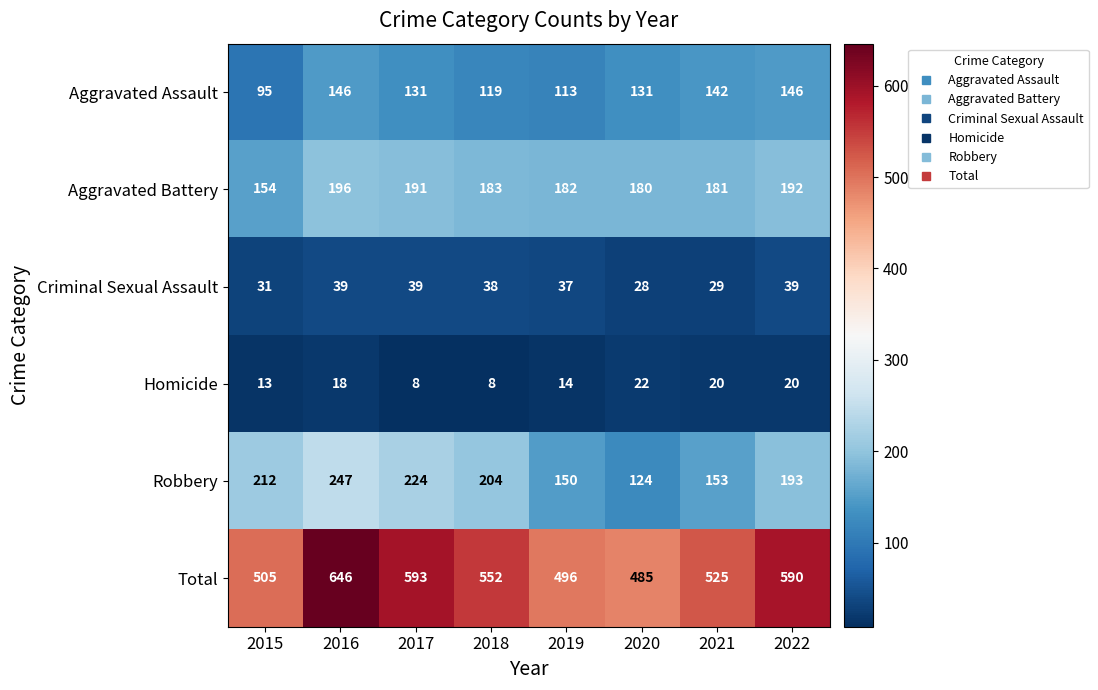

Which label corresponds to the largest value in the chart?

2016